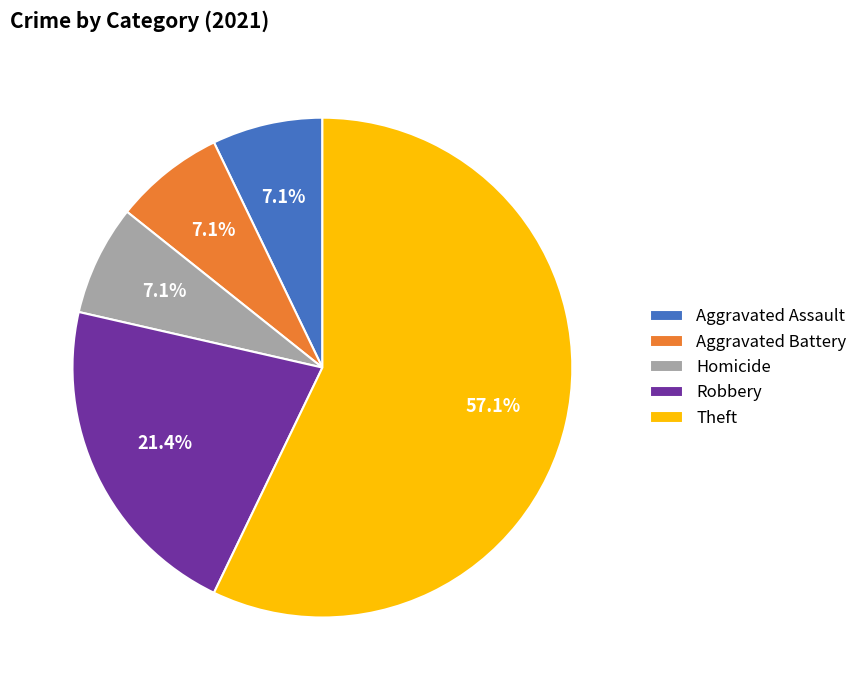

Which has a higher value, Aggravated Assault or Robbery?

Robbery